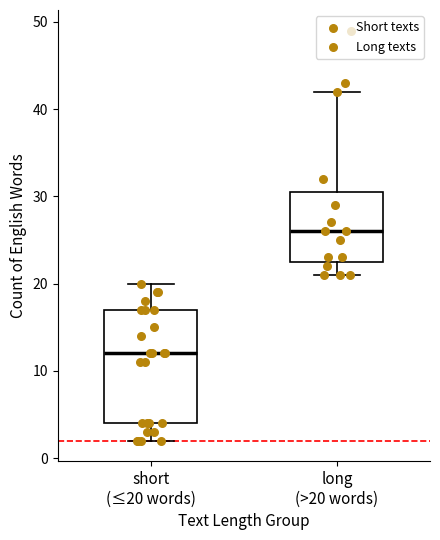

Reading left to right, transcribe this box plot: for each box, give where its median line is, the range the box spans, and where its two whiskers end, as read against the y-axis. The values are not printed on the chart, so give them approximately, as read against the axis.

short (≤20 words): median 12, box 4 to 17, whiskers 2 to 20
long (>20 words): median 26, box 23 to 31, whiskers 21 to 42